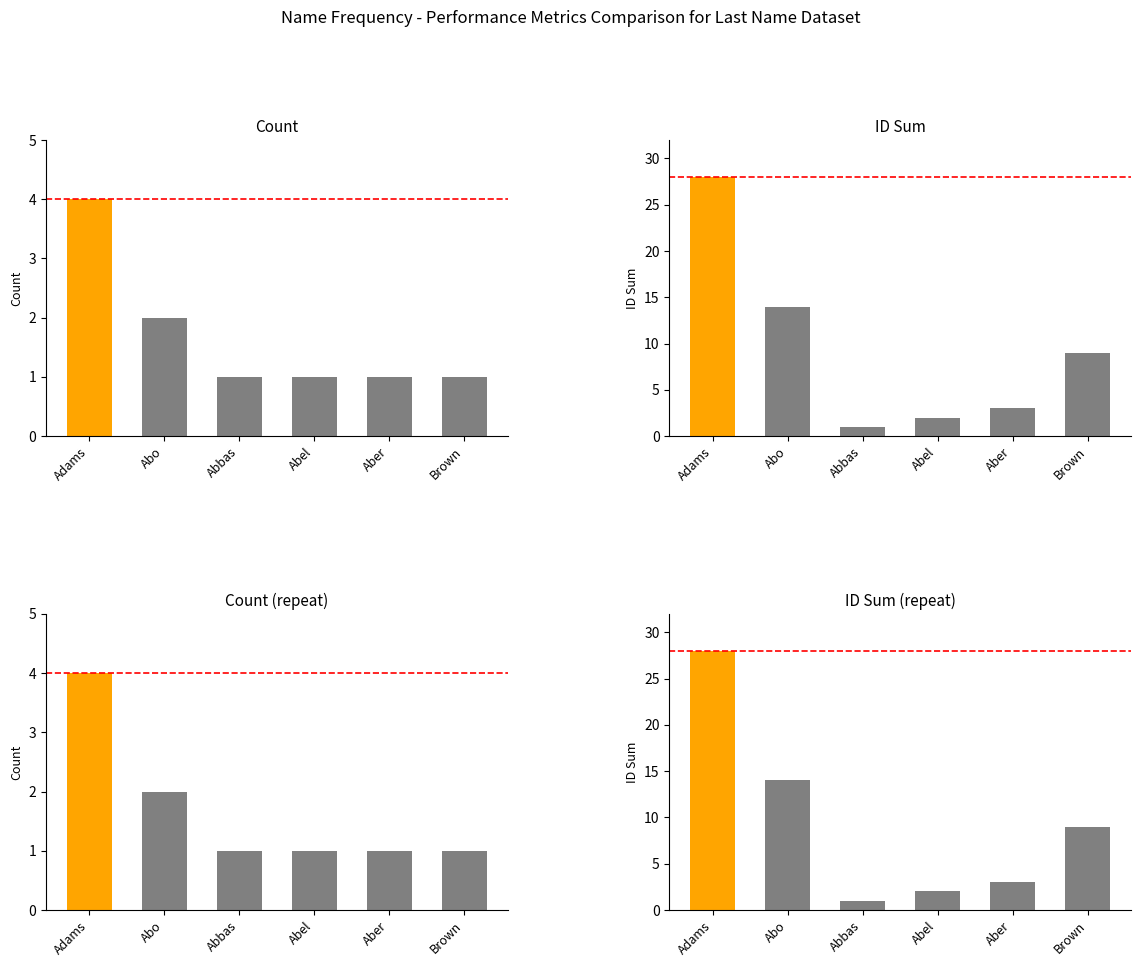

Rank the categories by value from lowest to highest.

Abbas, Abel, Aber, Brown, Abo, Adams